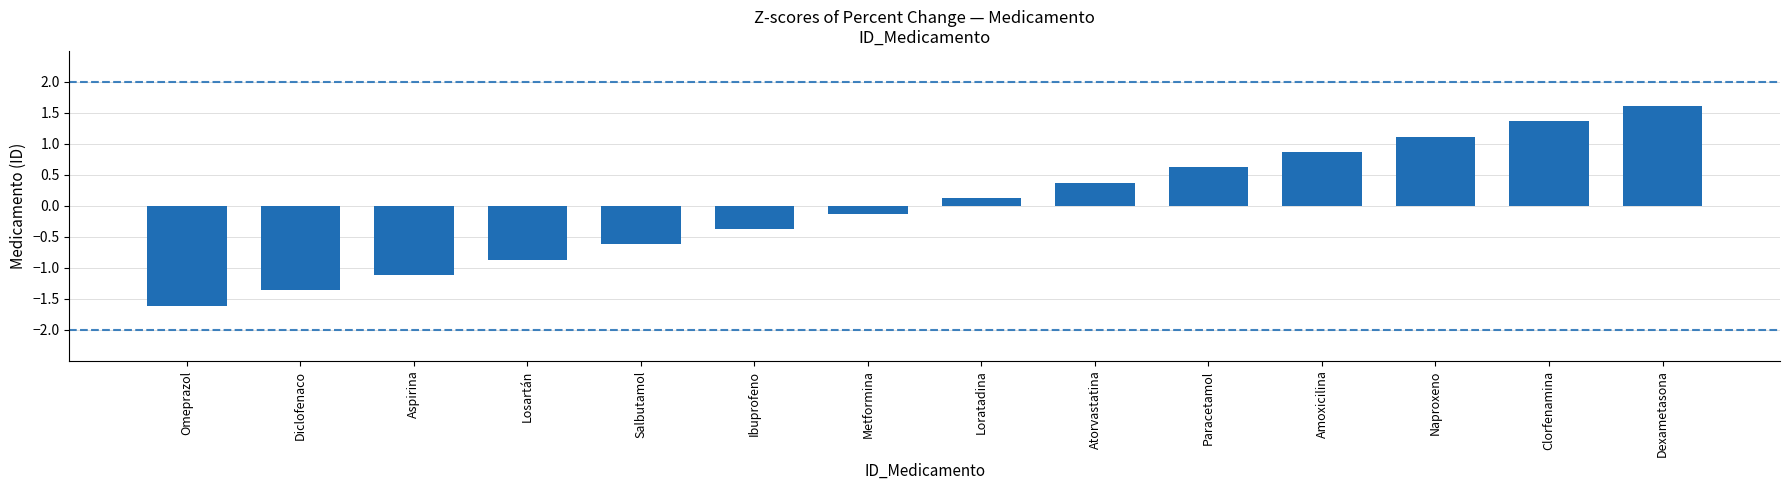

True or false: the data shows -1.4 at Diclofenaco.

True